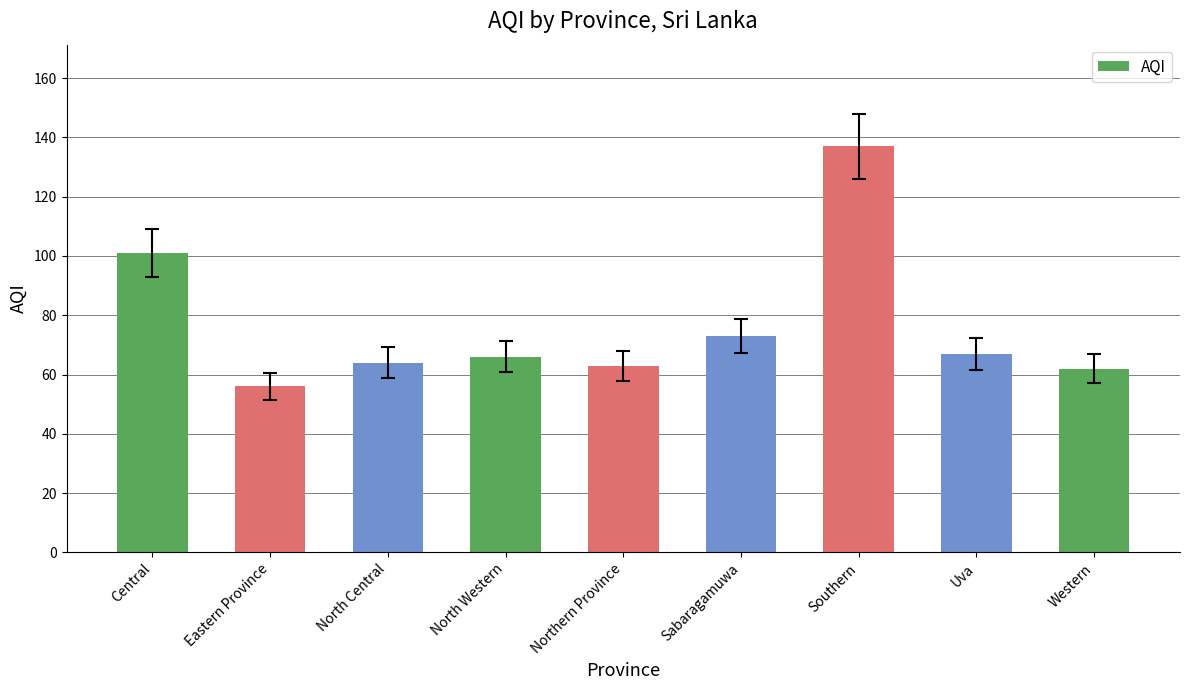

Is it true that the value at North Western is 66?

True